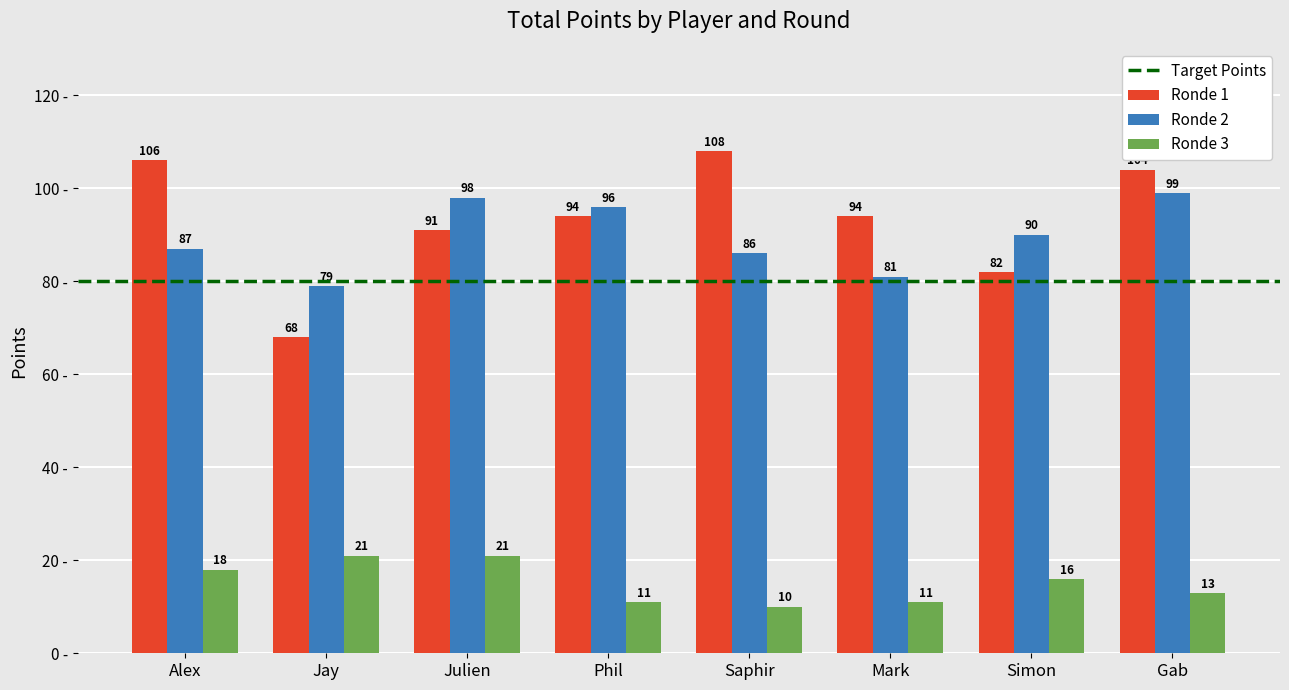

List the series in order of their peak value, highest first.

Ronde 1, Ronde 2, Ronde 3